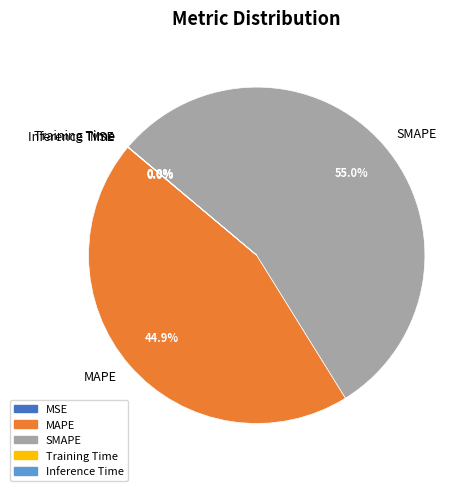

What is the largest slice in the pie chart?

SMAPE